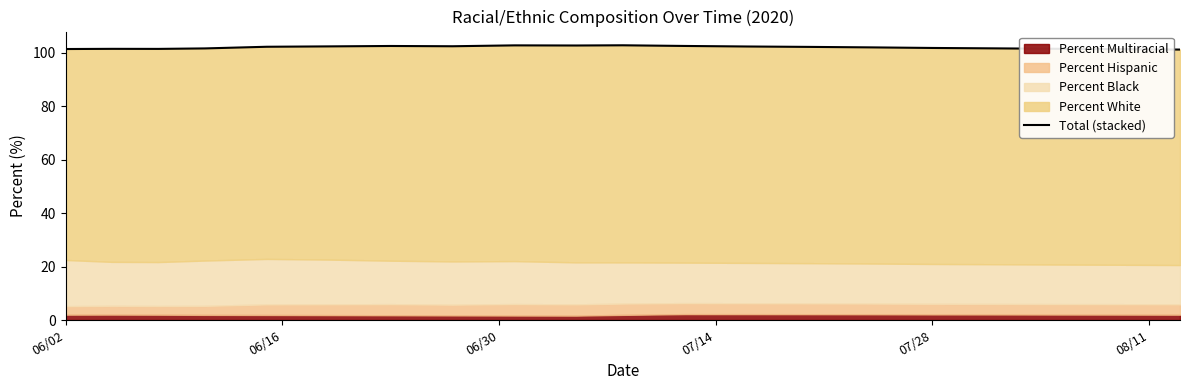

Reading right to left, list all the values displayed in this chart.

101.2	101.4	101.5	101.7	101.8	102.1	102.2	102.4	102.6	102.8	102.8	102.8	102.5	102.6	102.4	102.3	101.7	101.5	101.5	101.4